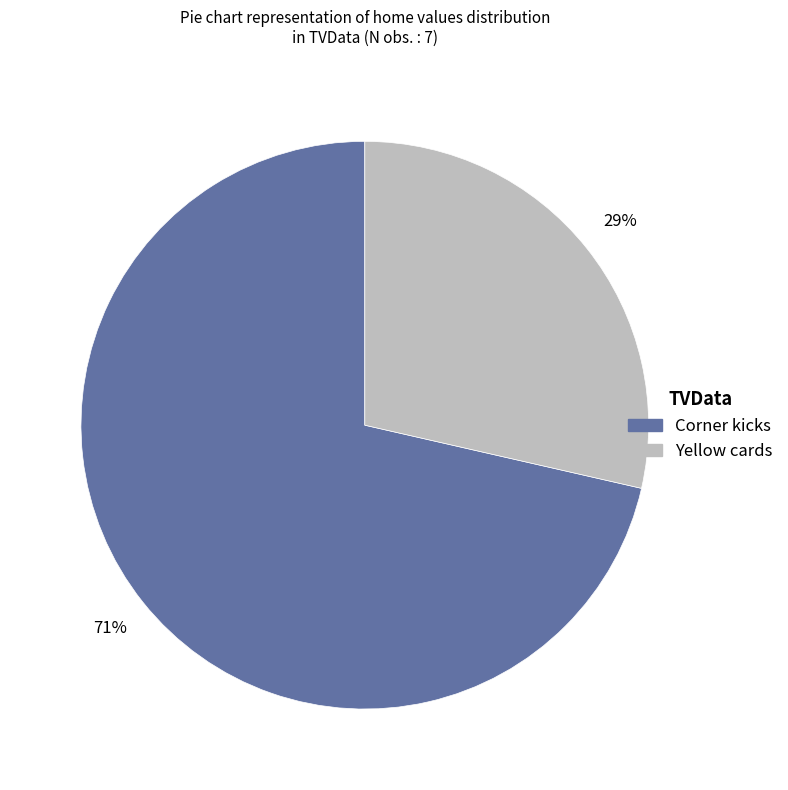

Do Yellow cards and Corner kicks together represent more than half of the pie?

Yes